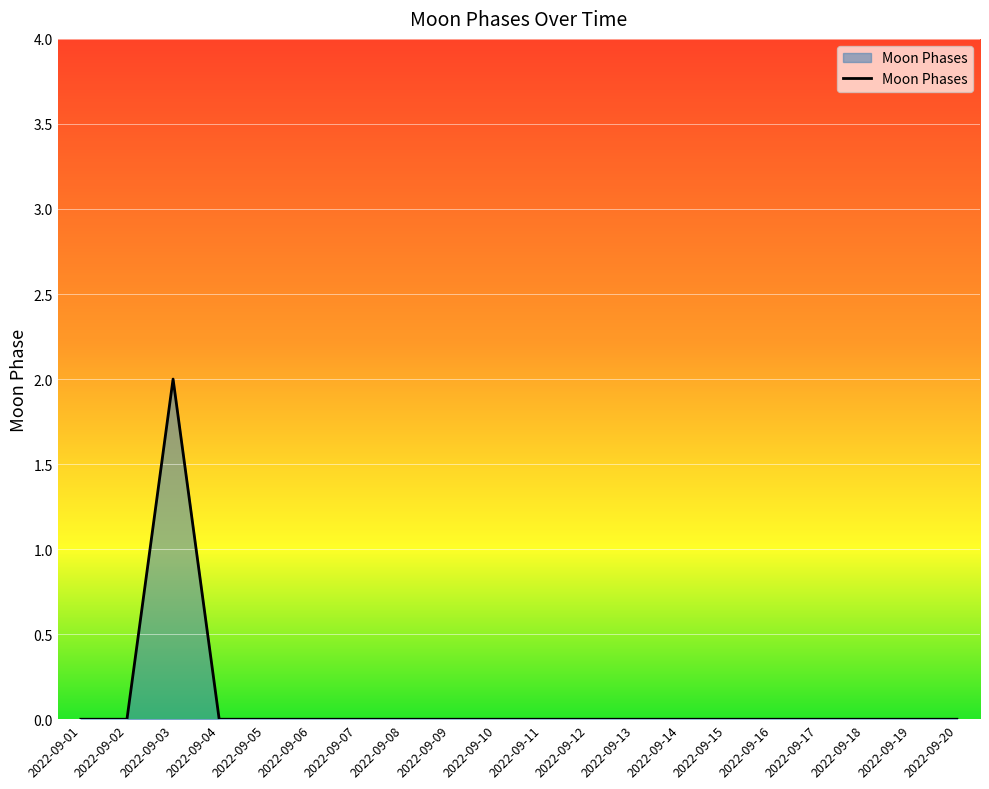

The value at 2022-09-01 is -1. True or false?

False